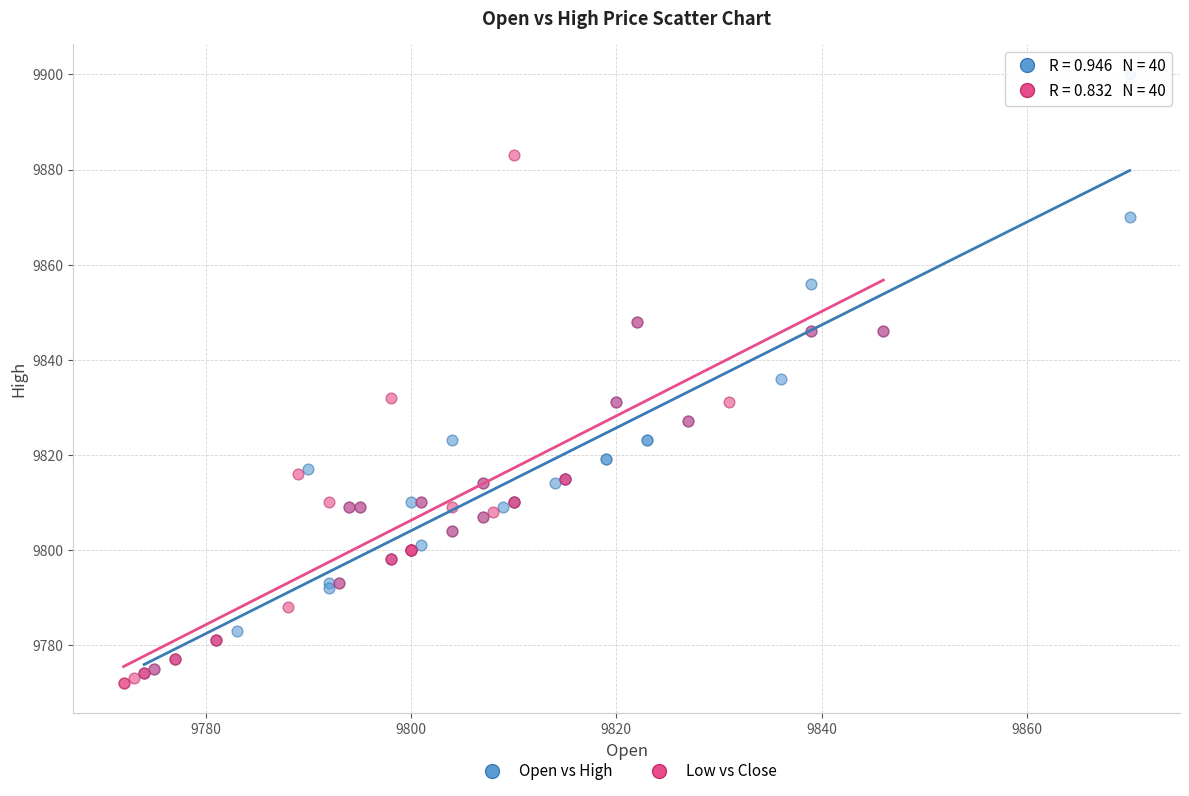

Which series reaches the maximum Y coordinate?

Open vs High